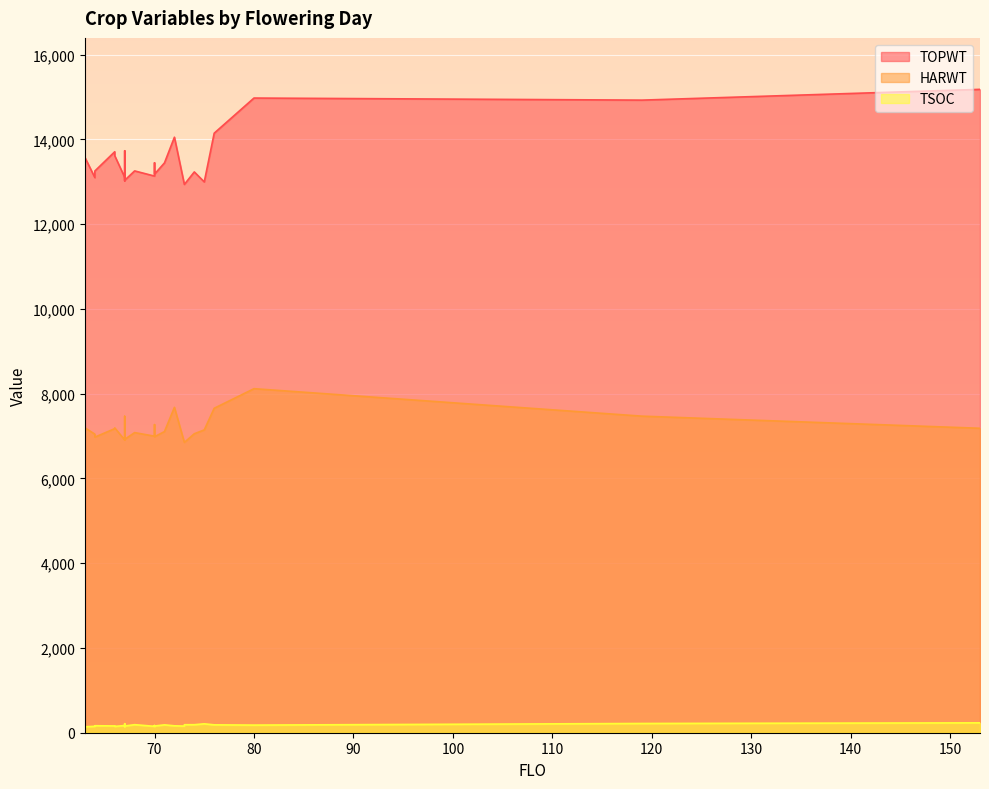

What is the label of the 4th point from the right?

76